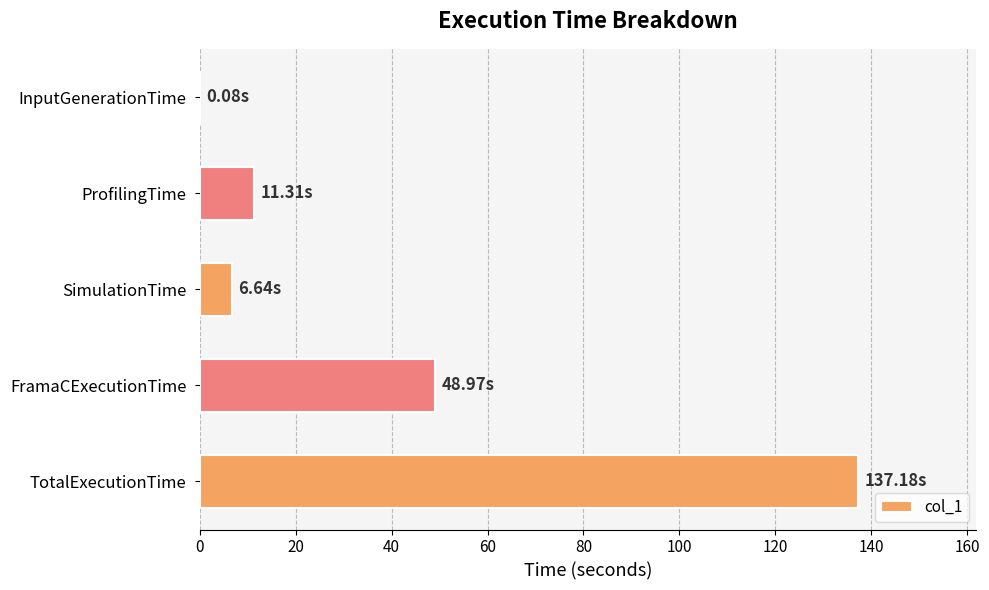

Which has a higher value, TotalExecutionTime or SimulationTime?

TotalExecutionTime